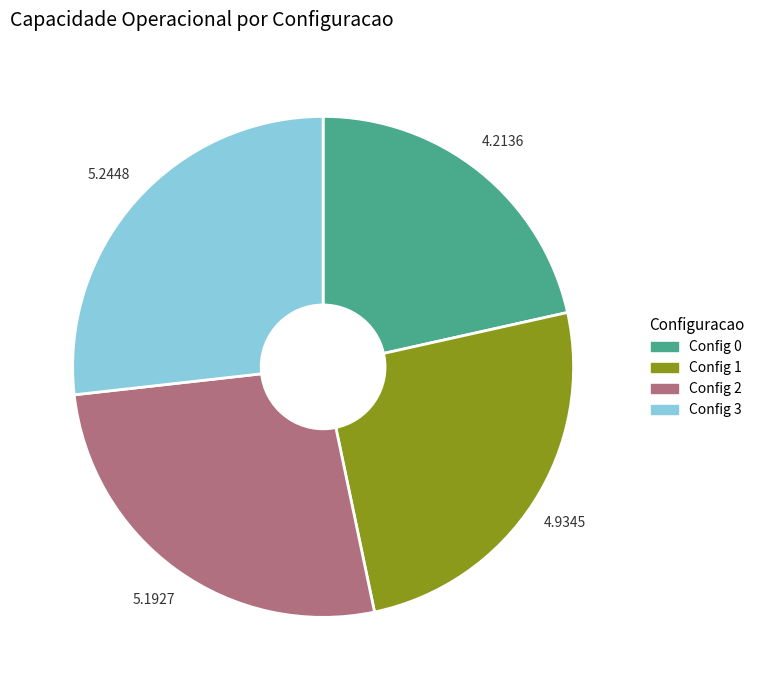

Is there a majority slice in this chart?

No